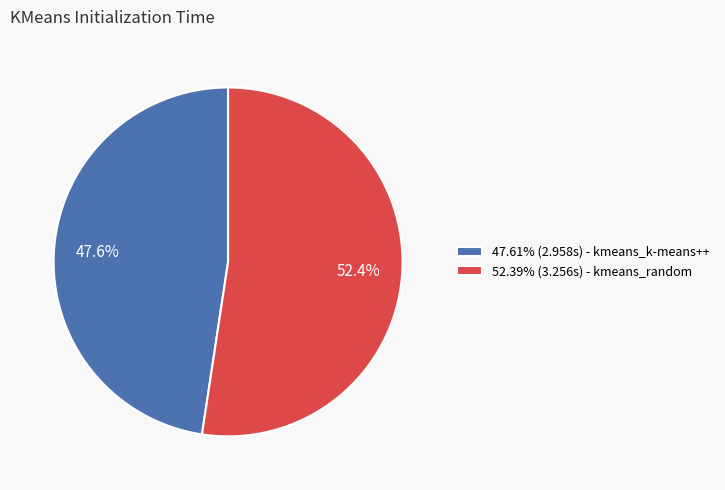

Count the number of slices in the pie.

2